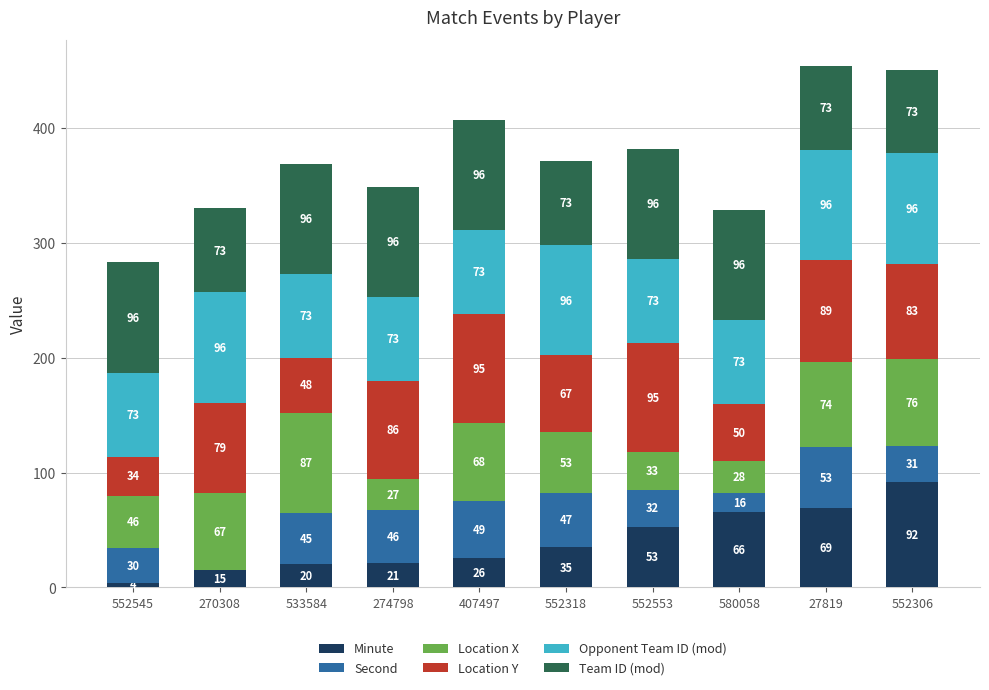

At which category is the sum across all series the highest?

27819